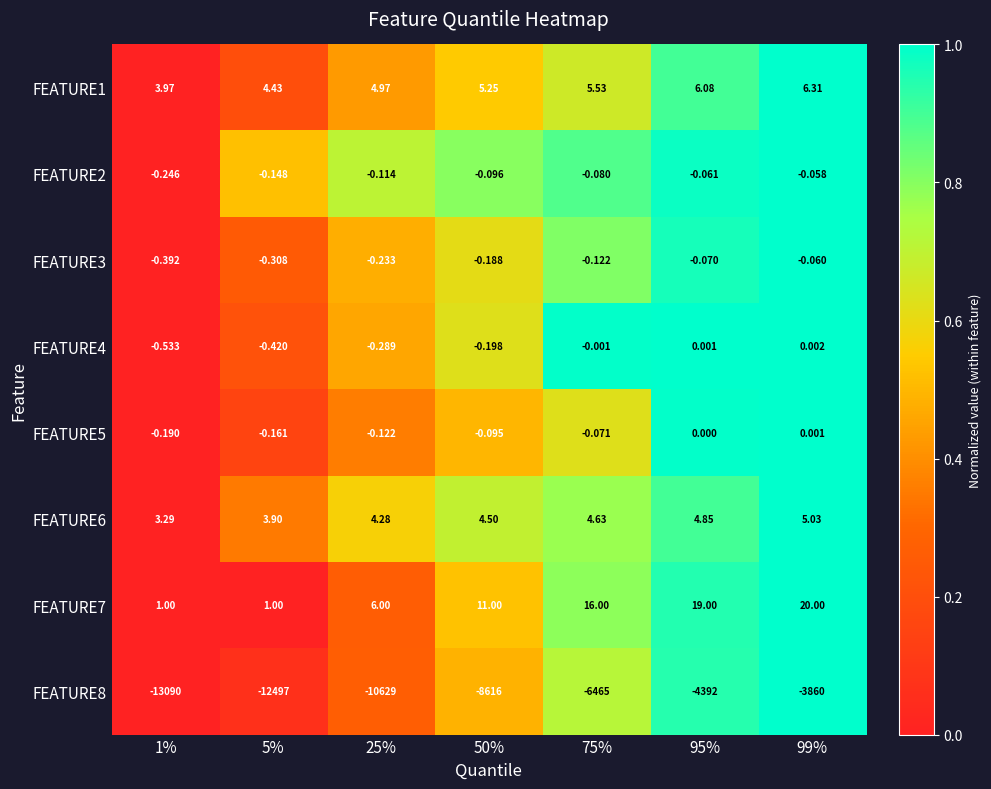

Is the value of FEATURE6 at 50% greater than the value of FEATURE2 at 50%?

Yes